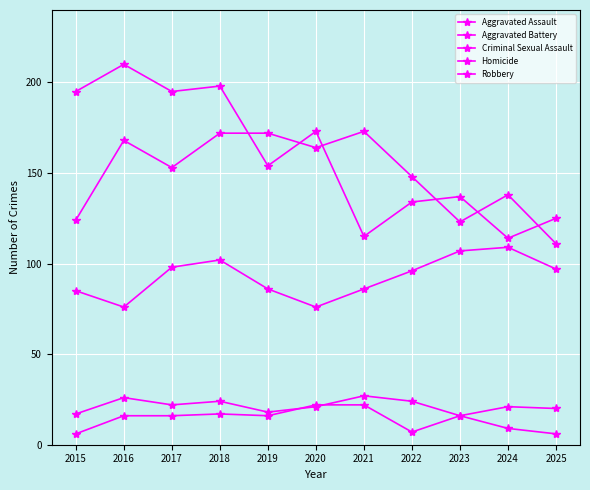

What is the minimum value shown in the chart?

6